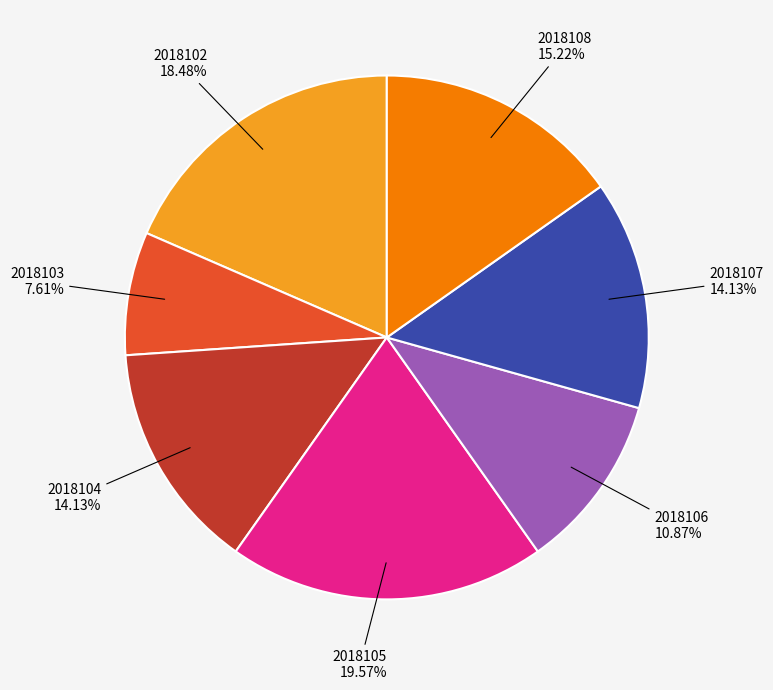

How many segments does this pie chart have?

7